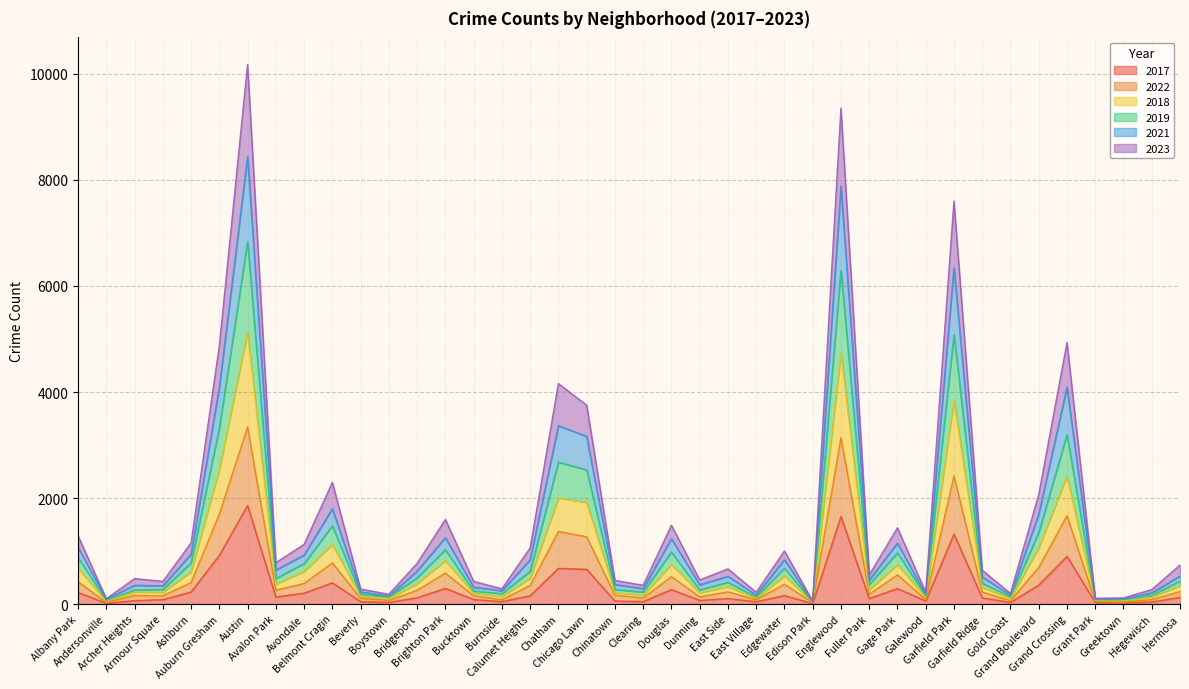

What is the maximum value shown in the chart?

10180